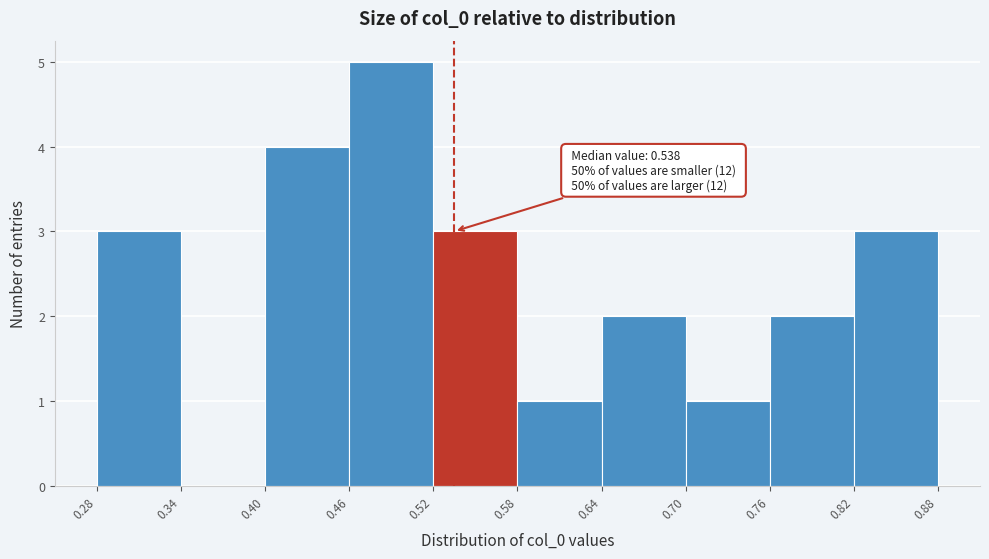

Which range on the x-axis has the tallest bar?

0.46 to 0.52